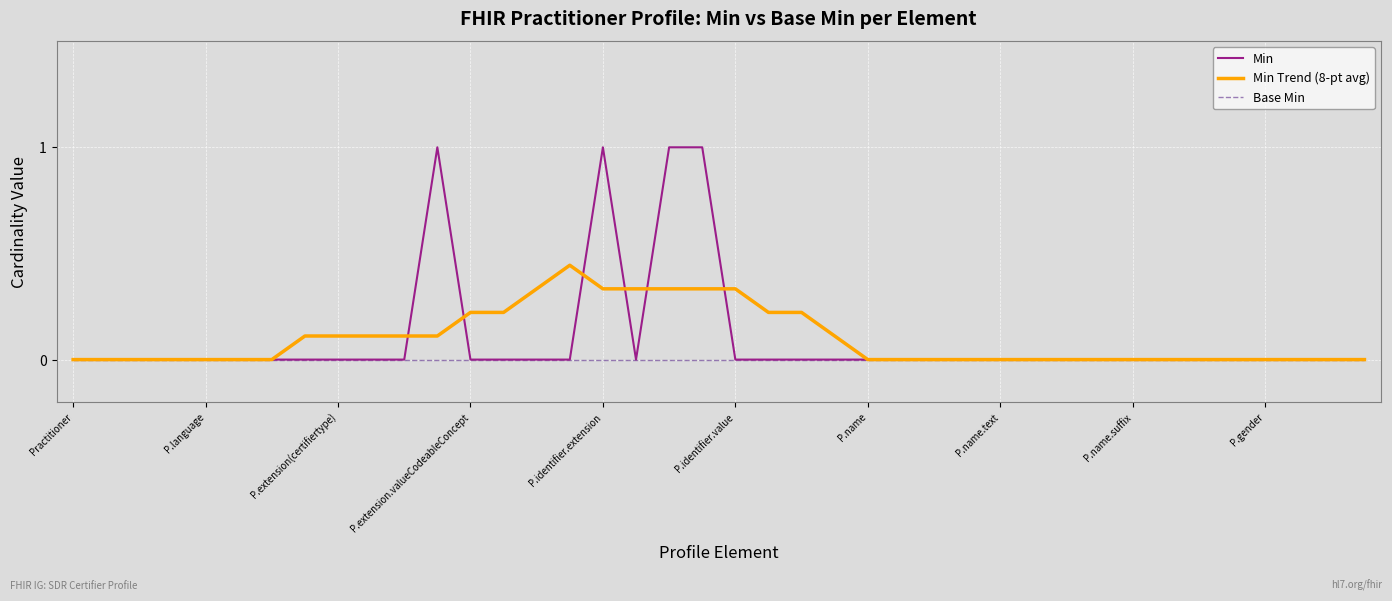

Which series has the widest spread of values?

Min